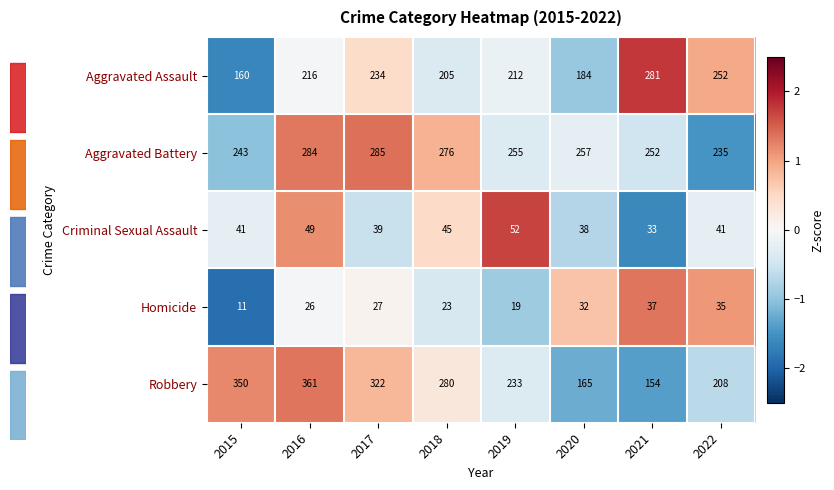

Count the number of categories in the chart.

8